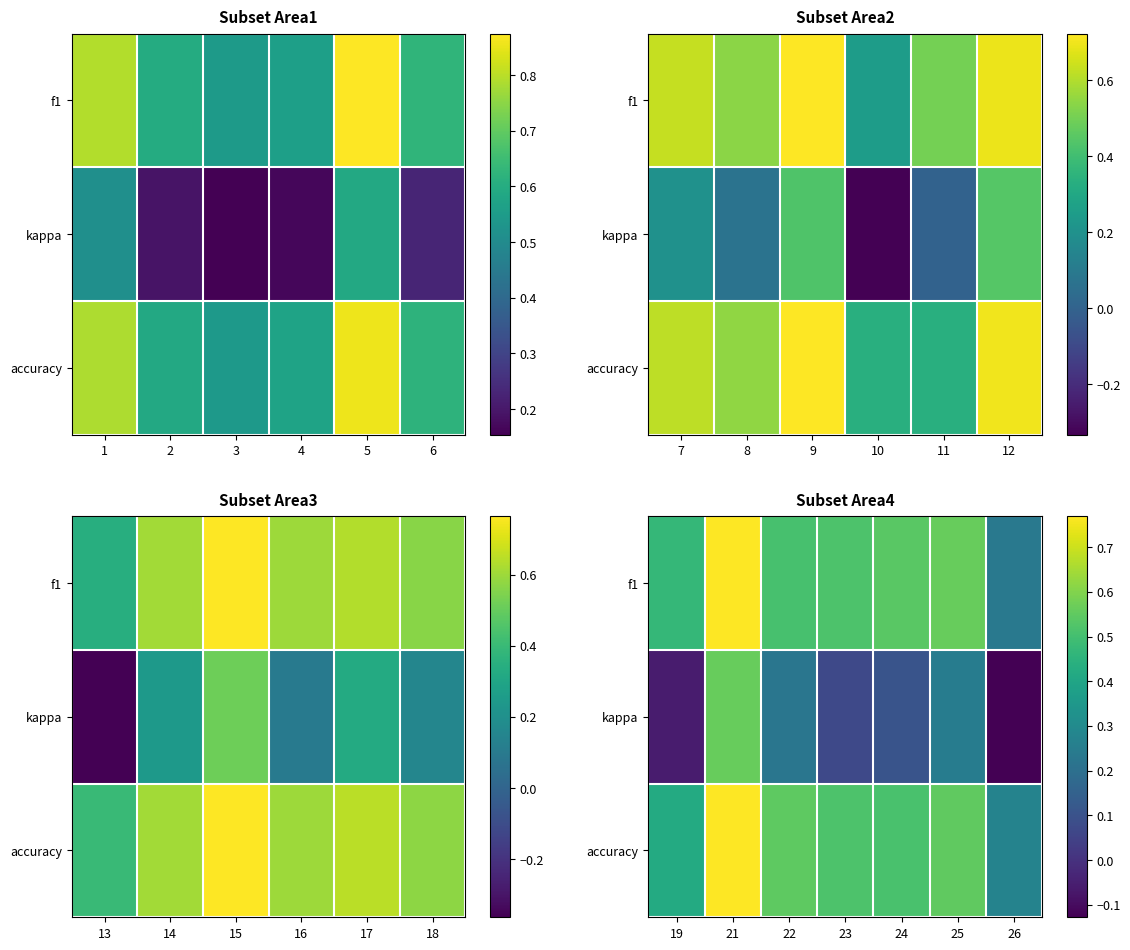

List the series in order of their peak value, highest first.

f1, accuracy, kappa